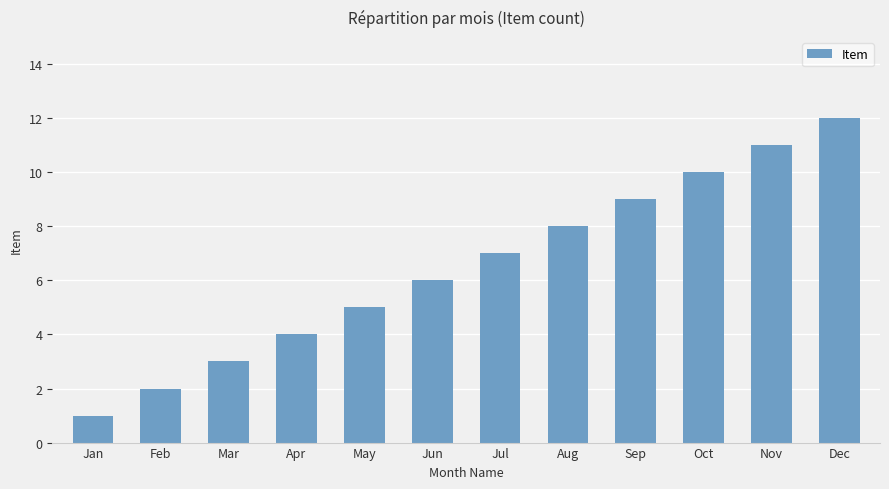

The value at Feb is 1. True or false?

False